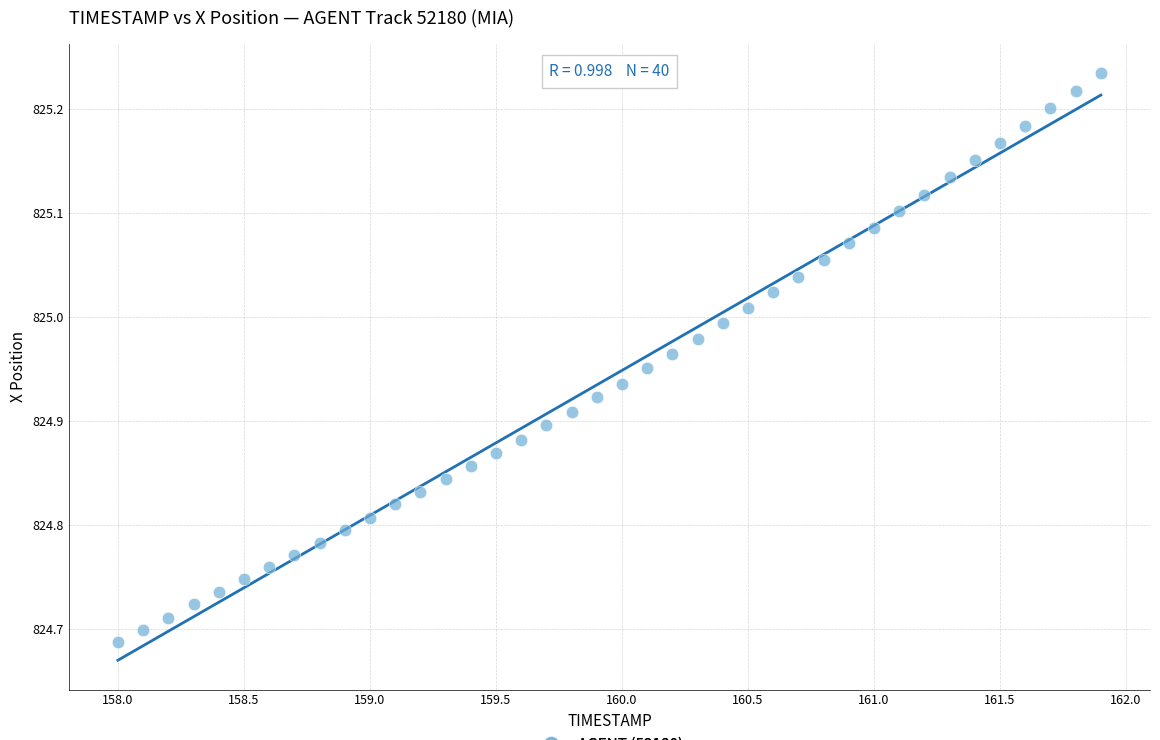

What is the range of X values (max minus min)?

3.9